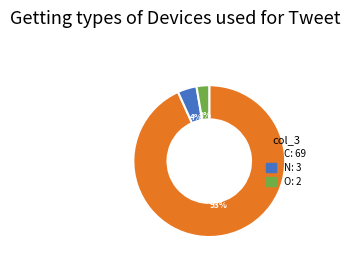

Is there a majority slice in this chart?

Yes